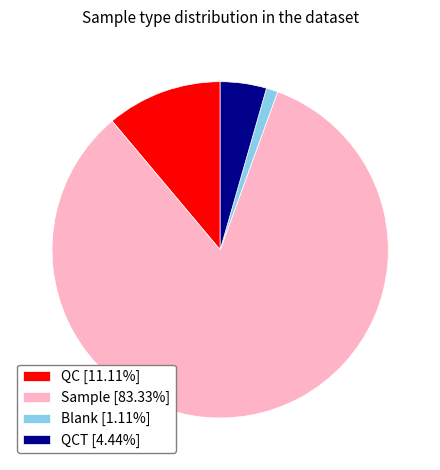

Count the number of slices in the pie.

4